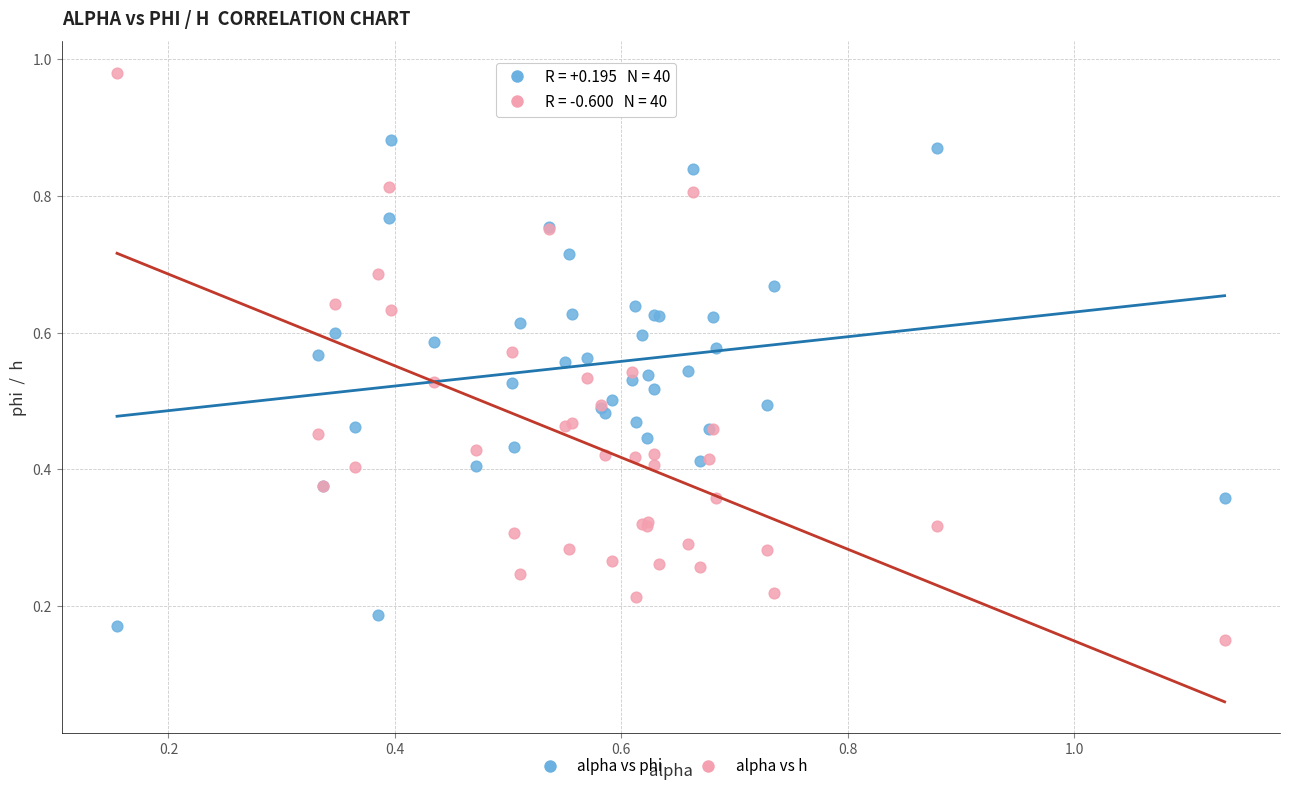

What are all the series names shown in the legend?

alpha vs phi, alpha vs h